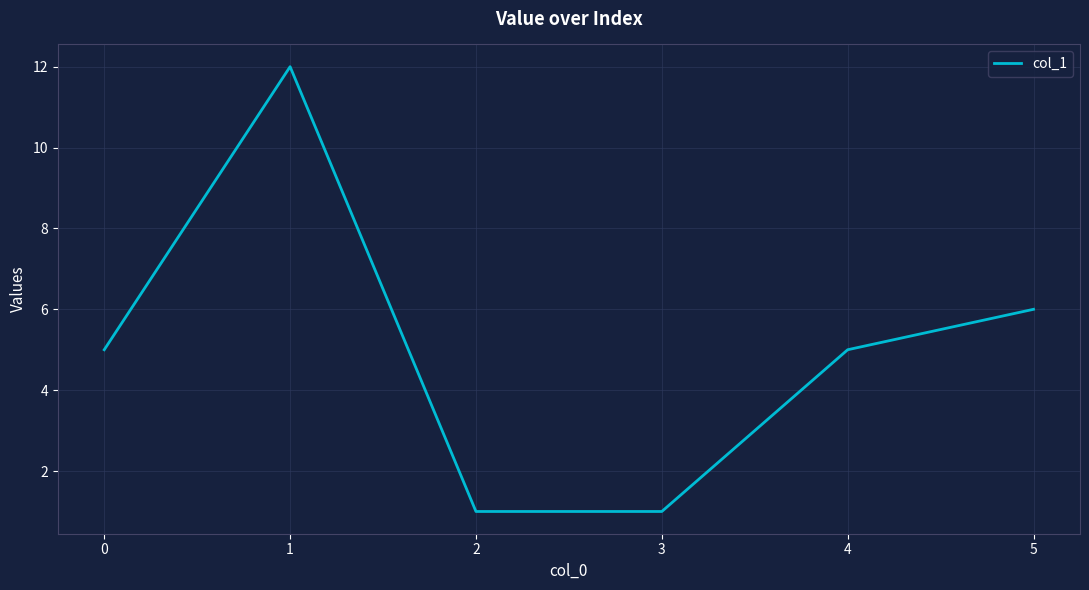

What is the ratio of the value at 0 to the value at 1?

0.4